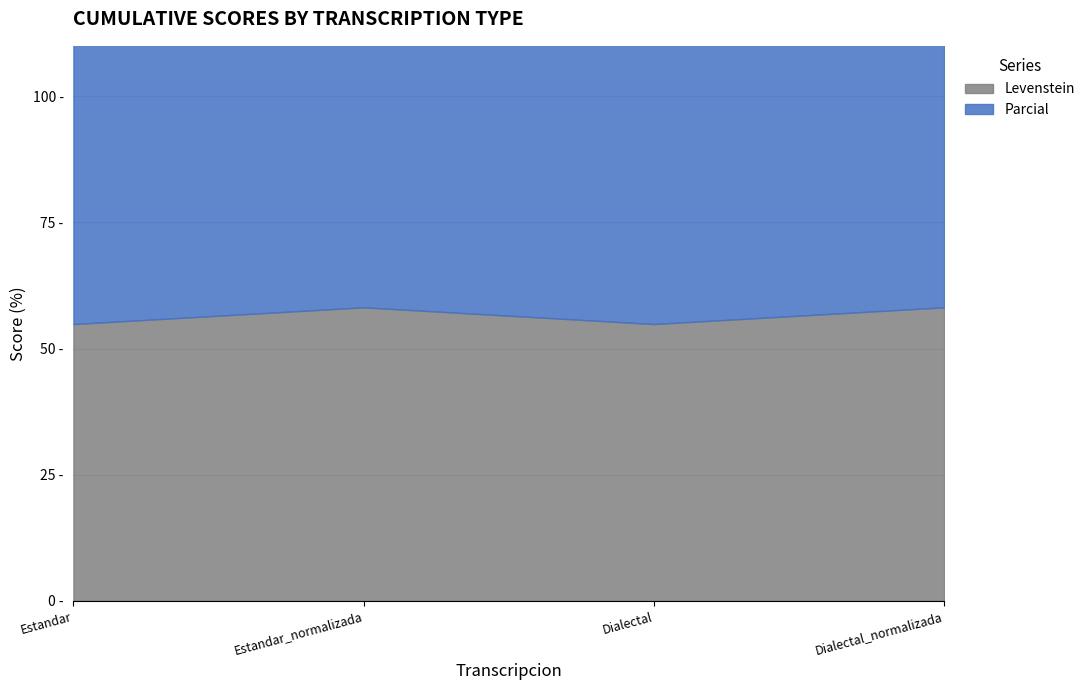

How many distinct data groups are displayed?

2